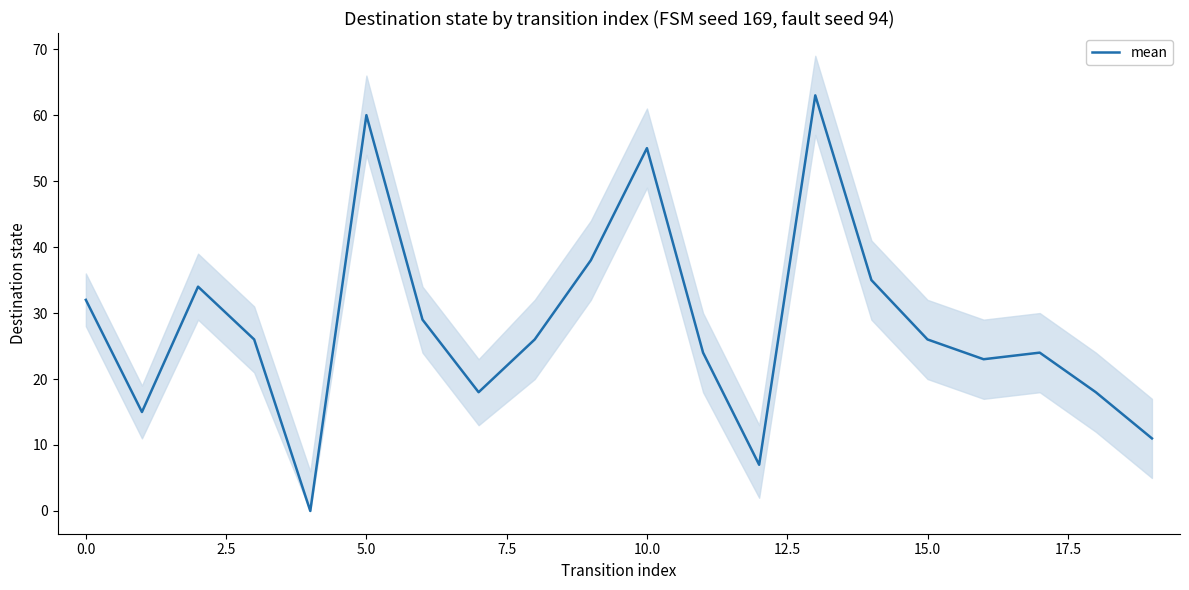

What is the maximum value for mean?

63